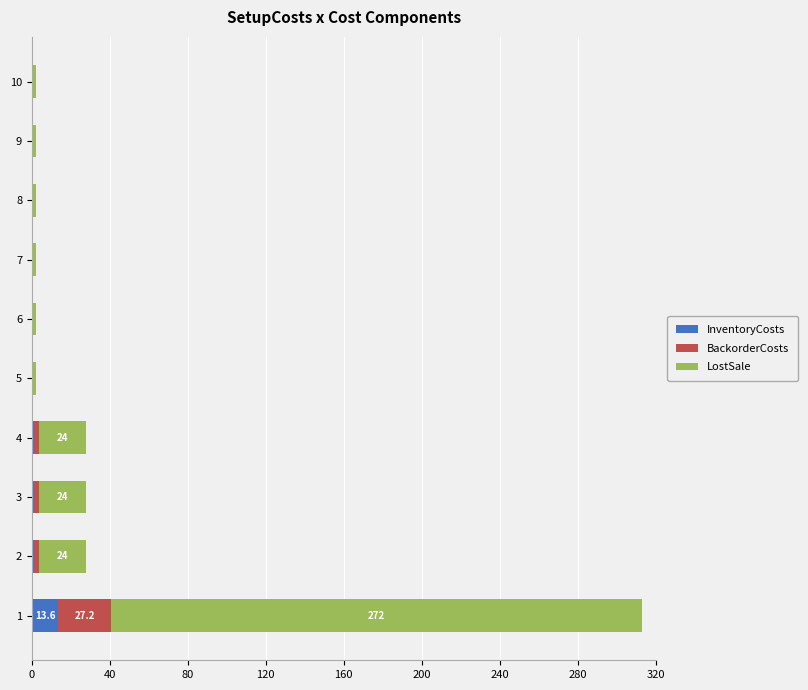

How many data points does each series have?

10